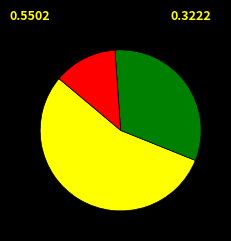

Is there a majority slice in this chart?

Yes